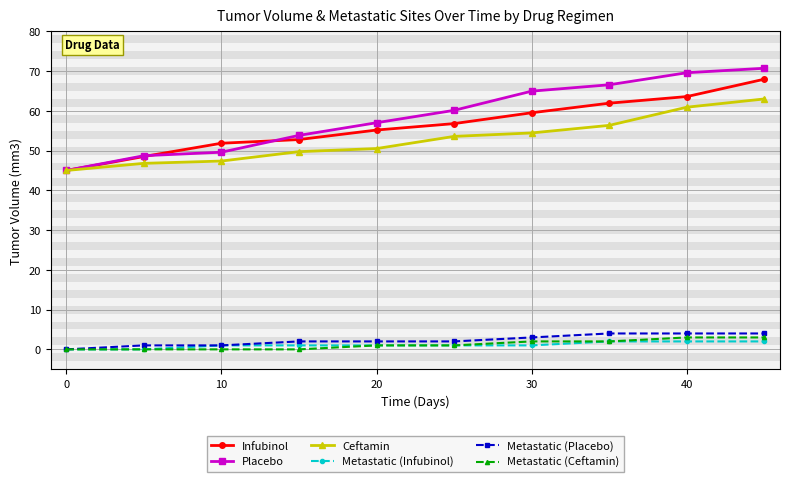

What is the value of the Ceftamin point at the 5th from the left?

50.5